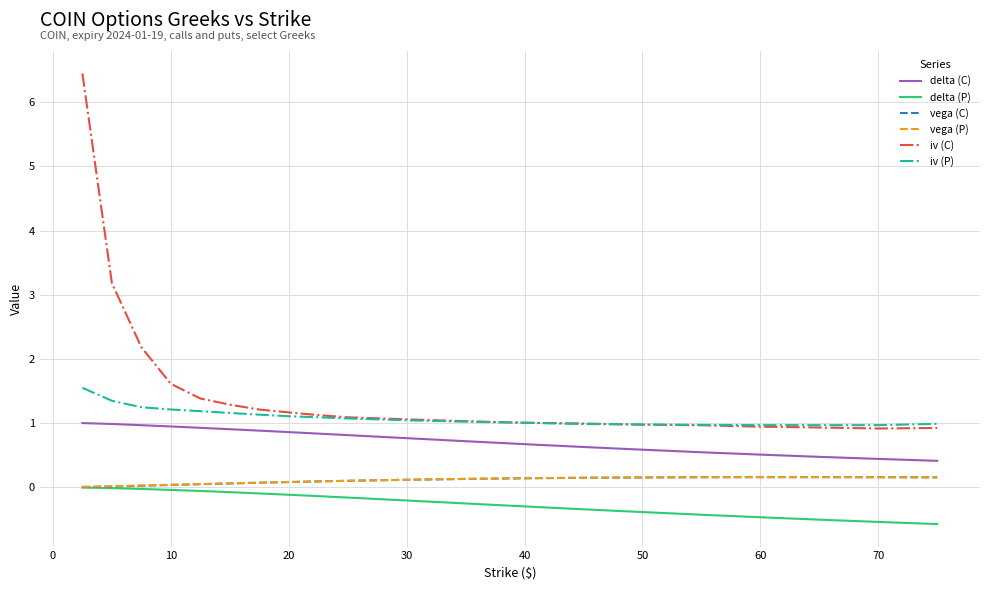

Which series has the largest total across all categories?

iv (C)